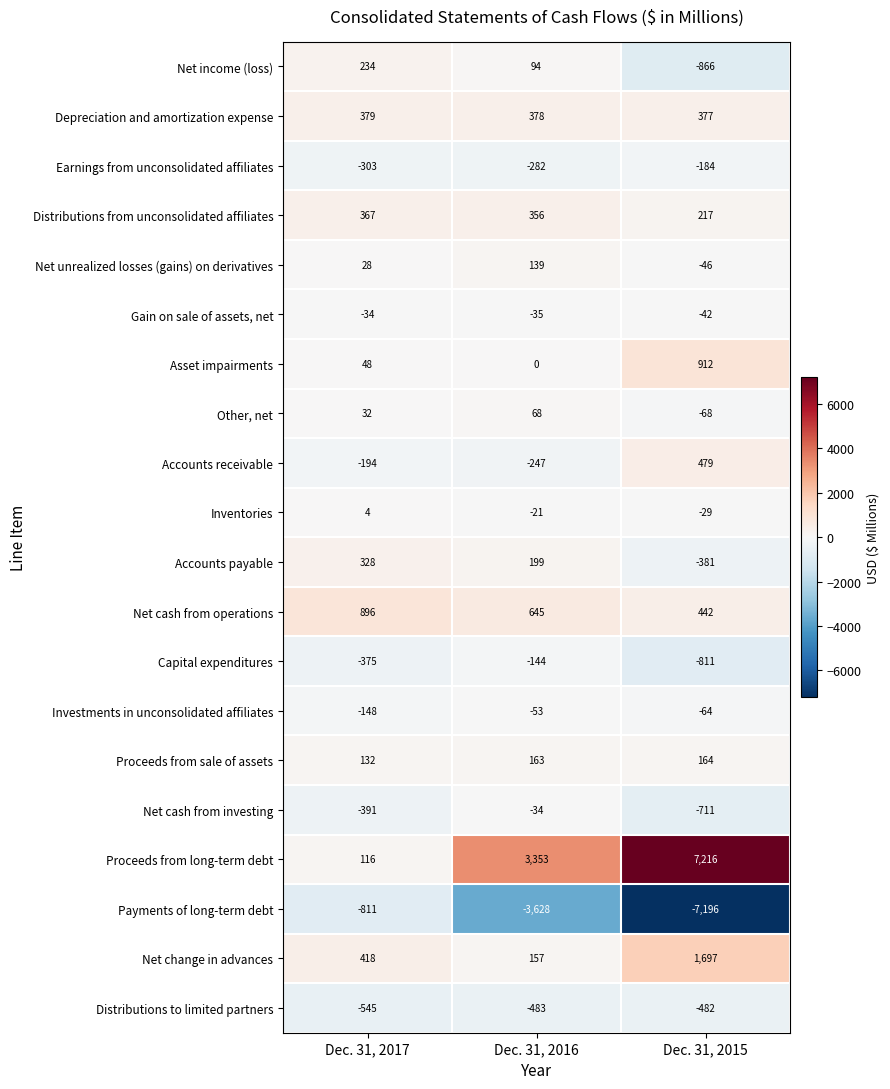

List the labels in order of Gain on sale of assets, net value, largest first.

Dec. 31, 2017, Dec. 31, 2016, Dec. 31, 2015